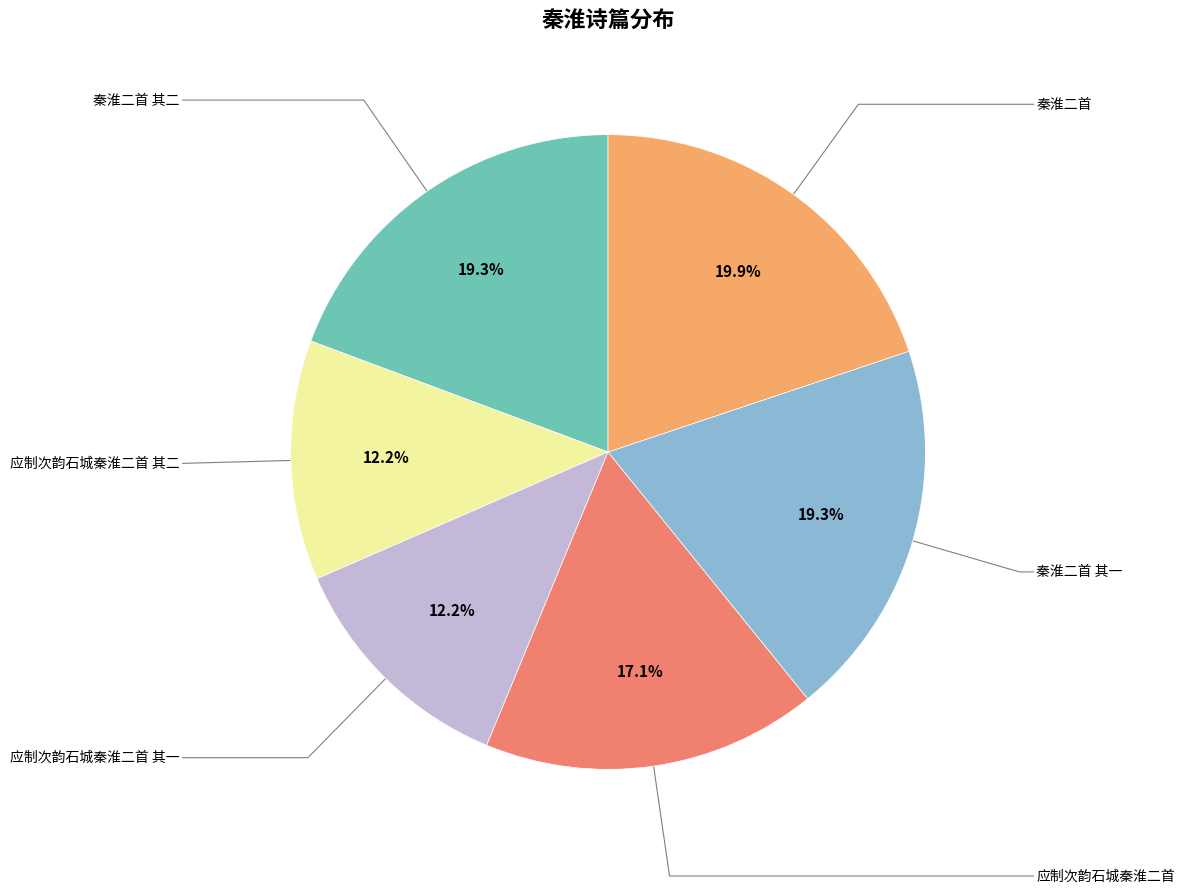

Is there any slice that represents more than half of the pie?

No